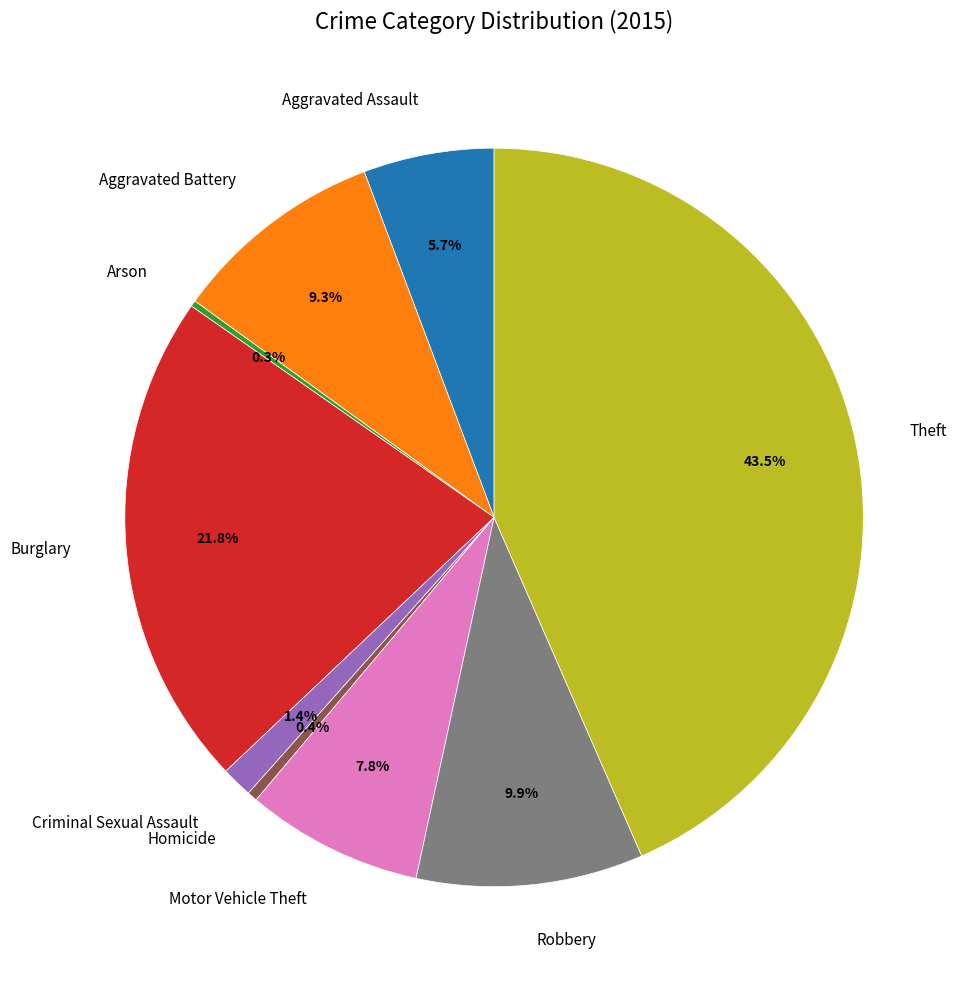

True or false: Criminal Sexual Assault accounts for 11% of the total.

False